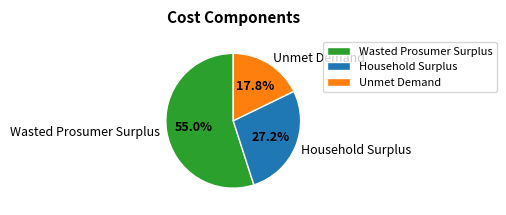

How much of the chart is everything except Wasted Prosumer Surplus?

45.0%